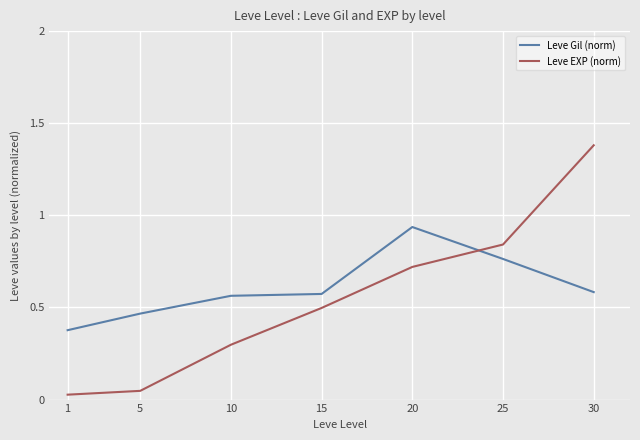

At how many categories does at least one series exceed 1?

1